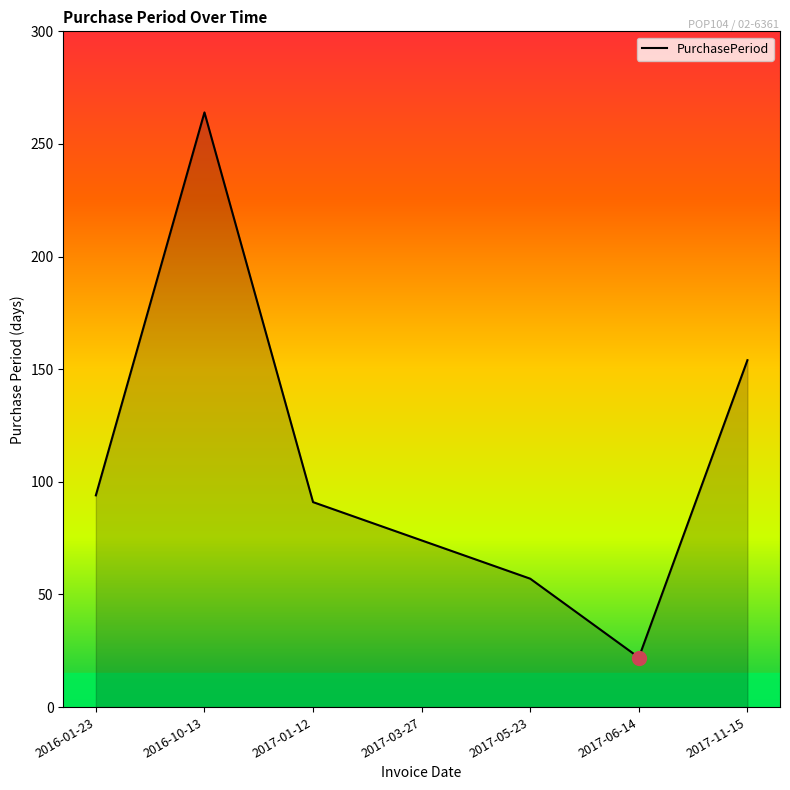

What position from the right is 2016-01-23?

7